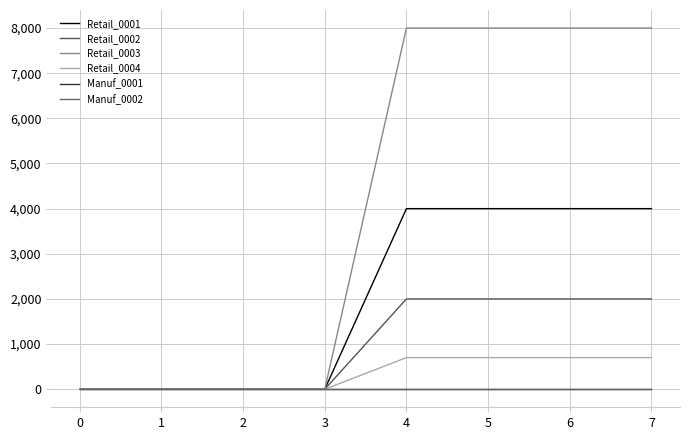

List the series in order of their peak value, highest first.

Retail_0003, Retail_0001, Retail_0002, Retail_0004, Manuf_0001, Manuf_0002